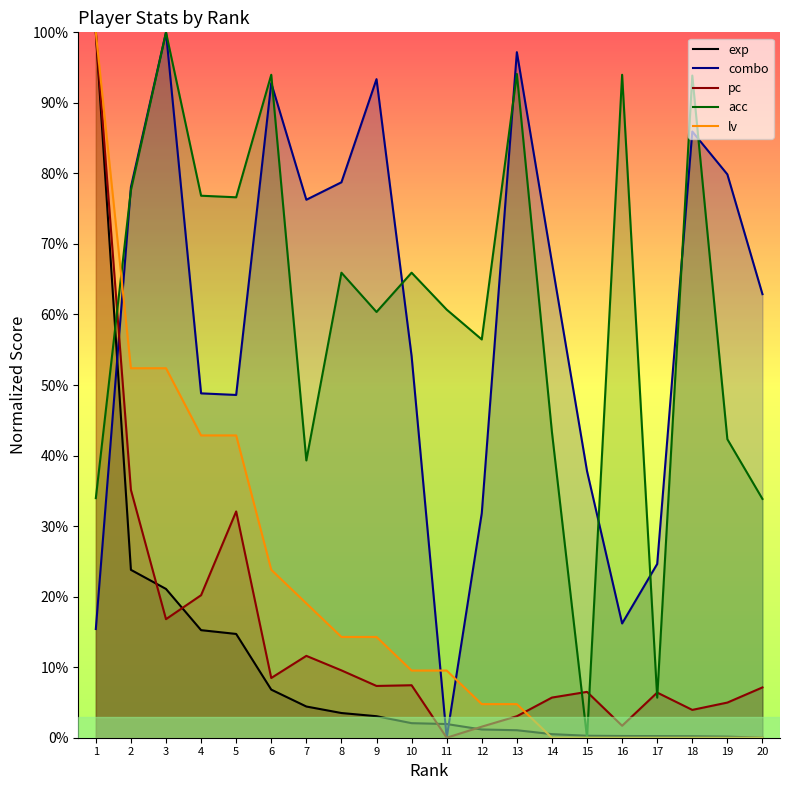

Which label corresponds to the smallest value in the chart?

20